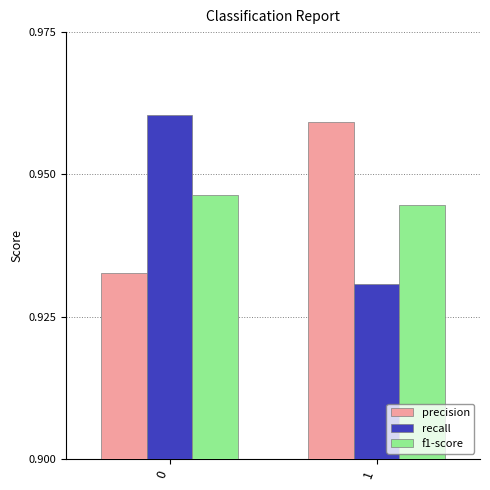

The value of precision at 1 is 1.3. True or false?

False